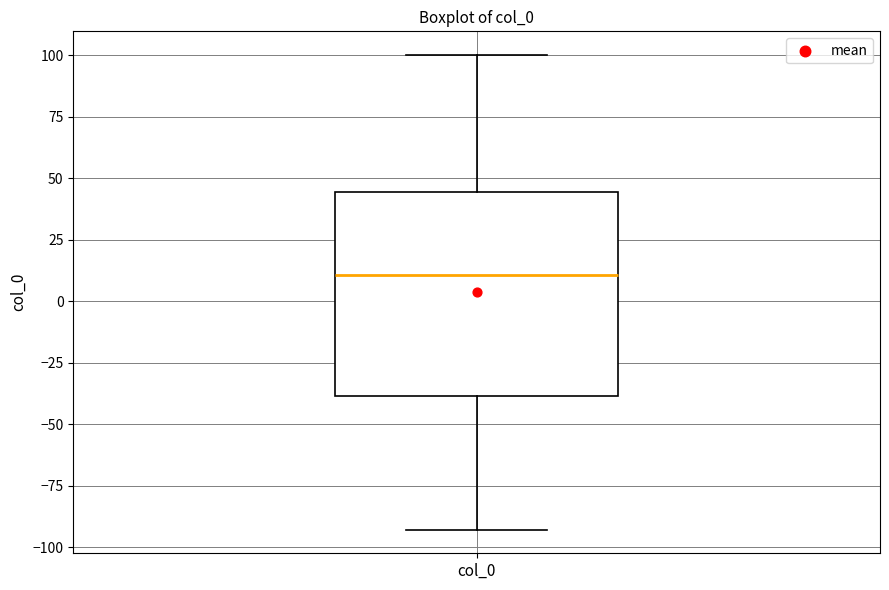

Transcribe this box plot: give where the median line is, the range the box spans, and where the two whiskers end, as read against the y-axis. The values are not printed on the chart, so give them approximately, as read against the axis.

median 10, box -40 to 45, whiskers -95 to 100